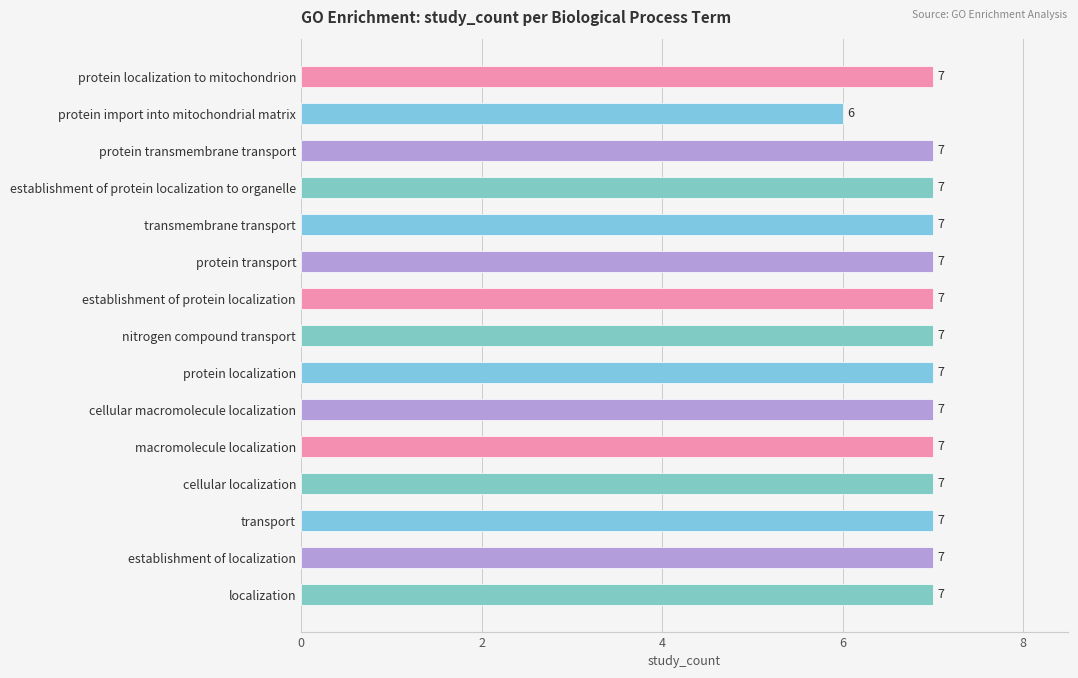

What is the change in value from protein import into mitochondrial matrix to transmembrane transport?

+1